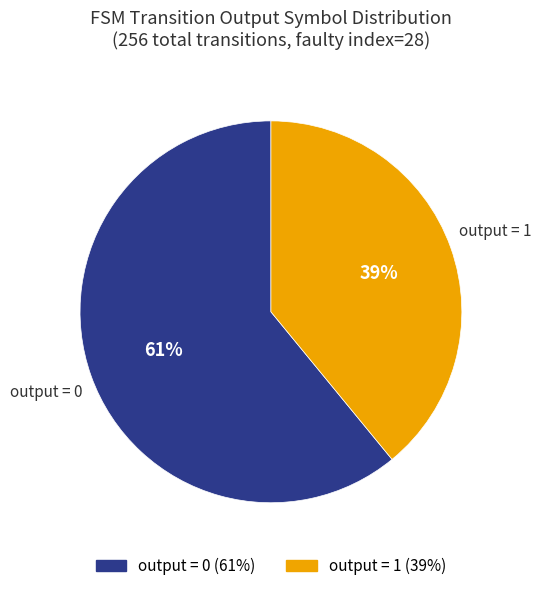

To the nearest percent, what is the difference between the largest and smallest slice percentages?

22%